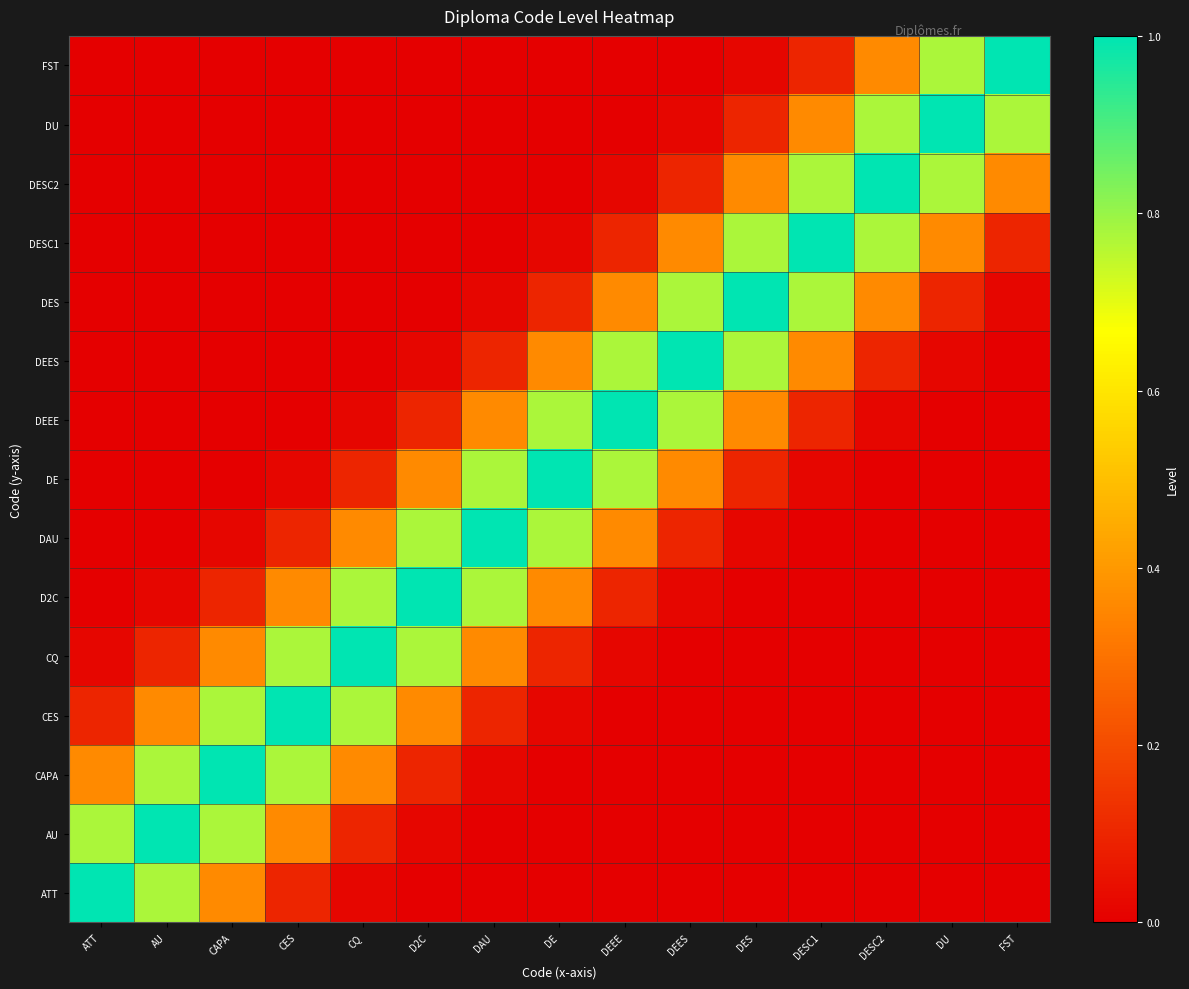

Reading left to right, list all the values displayed in this chart.

ATT: ATT=1.0	AU=0.8	CAPA=0.4	CES=0.1	CQ=0.0	D2C=0.0	DAU=0.0	DE=0.0	DEEE=0.0	DEES=0.0	DES=0.0	DESC1=0.0	DESC2=0.0	DU=0.0	FST=0.0
AU: ATT=0.8	AU=1.0	CAPA=0.8	CES=0.4	CQ=0.1	D2C=0.0	DAU=0.0	DE=0.0	DEEE=0.0	DEES=0.0	DES=0.0	DESC1=0.0	DESC2=0.0	DU=0.0	FST=0.0
CAPA: ATT=0.4	AU=0.8	CAPA=1.0	CES=0.8	CQ=0.4	D2C=0.1	DAU=0.0	DE=0.0	DEEE=0.0	DEES=0.0	DES=0.0	DESC1=0.0	DESC2=0.0	DU=0.0	FST=0.0
CES: ATT=0.1	AU=0.4	CAPA=0.8	CES=1.0	CQ=0.8	D2C=0.4	DAU=0.1	DE=0.0	DEEE=0.0	DEES=0.0	DES=0.0	DESC1=0.0	DESC2=0.0	DU=0.0	FST=0.0
CQ: ATT=0.0	AU=0.1	CAPA=0.4	CES=0.8	CQ=1.0	D2C=0.8	DAU=0.4	DE=0.1	DEEE=0.0	DEES=0.0	DES=0.0	DESC1=0.0	DESC2=0.0	DU=0.0	FST=0.0
D2C: ATT=0.0	AU=0.0	CAPA=0.1	CES=0.4	CQ=0.8	D2C=1.0	DAU=0.8	DE=0.4	DEEE=0.1	DEES=0.0	DES=0.0	DESC1=0.0	DESC2=0.0	DU=0.0	FST=0.0
DAU: ATT=0.0	AU=0.0	CAPA=0.0	CES=0.1	CQ=0.4	D2C=0.8	DAU=1.0	DE=0.8	DEEE=0.4	DEES=0.1	DES=0.0	DESC1=0.0	DESC2=0.0	DU=0.0	FST=0.0
DE: ATT=0.0	AU=0.0	CAPA=0.0	CES=0.0	CQ=0.1	D2C=0.4	DAU=0.8	DE=1.0	DEEE=0.8	DEES=0.4	DES=0.1	DESC1=0.0	DESC2=0.0	DU=0.0	FST=0.0
DEEE: ATT=0.0	AU=0.0	CAPA=0.0	CES=0.0	CQ=0.0	D2C=0.1	DAU=0.4	DE=0.8	DEEE=1.0	DEES=0.8	DES=0.4	DESC1=0.1	DESC2=0.0	DU=0.0	FST=0.0
DEES: ATT=0.0	AU=0.0	CAPA=0.0	CES=0.0	CQ=0.0	D2C=0.0	DAU=0.1	DE=0.4	DEEE=0.8	DEES=1.0	DES=0.8	DESC1=0.4	DESC2=0.1	DU=0.0	FST=0.0
DES: ATT=0.0	AU=0.0	CAPA=0.0	CES=0.0	CQ=0.0	D2C=0.0	DAU=0.0	DE=0.1	DEEE=0.4	DEES=0.8	DES=1.0	DESC1=0.8	DESC2=0.4	DU=0.1	FST=0.0
DESC1: ATT=0.0	AU=0.0	CAPA=0.0	CES=0.0	CQ=0.0	D2C=0.0	DAU=0.0	DE=0.0	DEEE=0.1	DEES=0.4	DES=0.8	DESC1=1.0	DESC2=0.8	DU=0.4	FST=0.1
DESC2: ATT=0.0	AU=0.0	CAPA=0.0	CES=0.0	CQ=0.0	D2C=0.0	DAU=0.0	DE=0.0	DEEE=0.0	DEES=0.1	DES=0.4	DESC1=0.8	DESC2=1.0	DU=0.8	FST=0.4
DU: ATT=0.0	AU=0.0	CAPA=0.0	CES=0.0	CQ=0.0	D2C=0.0	DAU=0.0	DE=0.0	DEEE=0.0	DEES=0.0	DES=0.1	DESC1=0.4	DESC2=0.8	DU=1.0	FST=0.8
FST: ATT=0.0	AU=0.0	CAPA=0.0	CES=0.0	CQ=0.0	D2C=0.0	DAU=0.0	DE=0.0	DEEE=0.0	DEES=0.0	DES=0.0	DESC1=0.1	DESC2=0.4	DU=0.8	FST=1.0